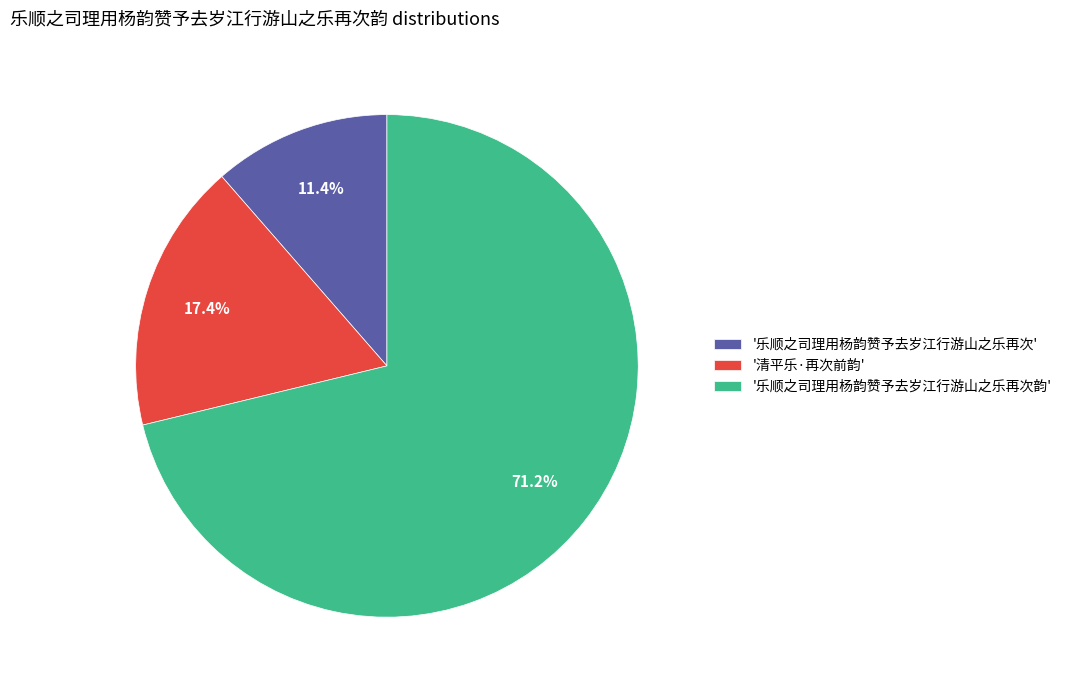

How many segments does this pie chart have?

3